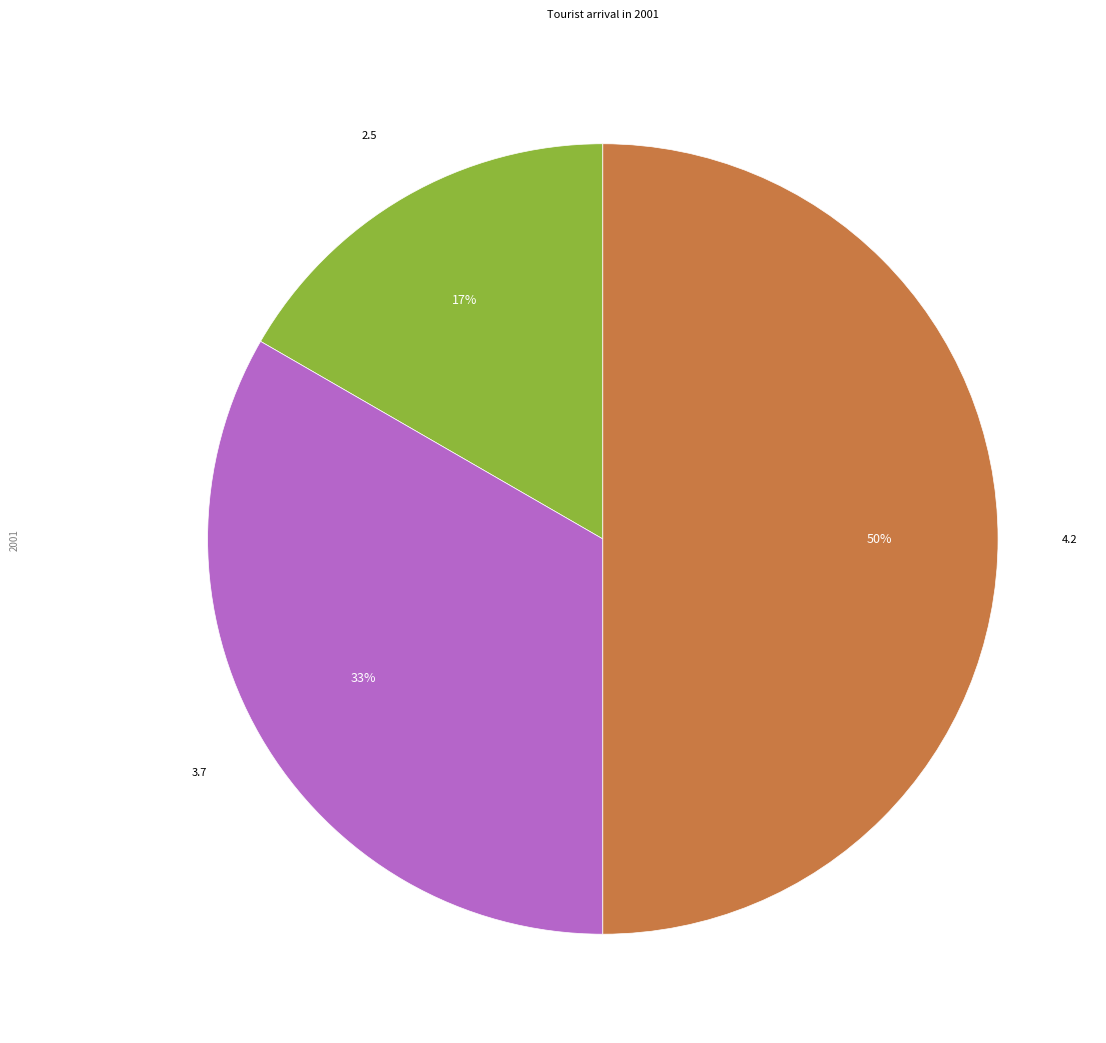

To the nearest percent, what is the combined percentage of 2.5 and 4.2?

67%